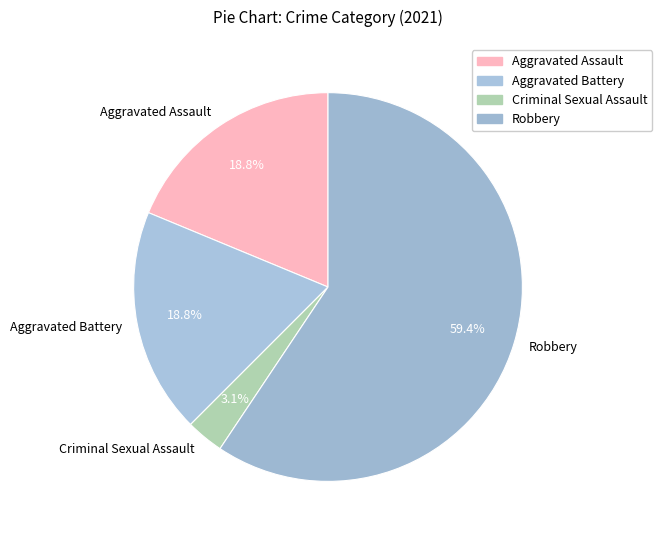

To the nearest percent, what is the difference between the largest and smallest slice percentages?

56%